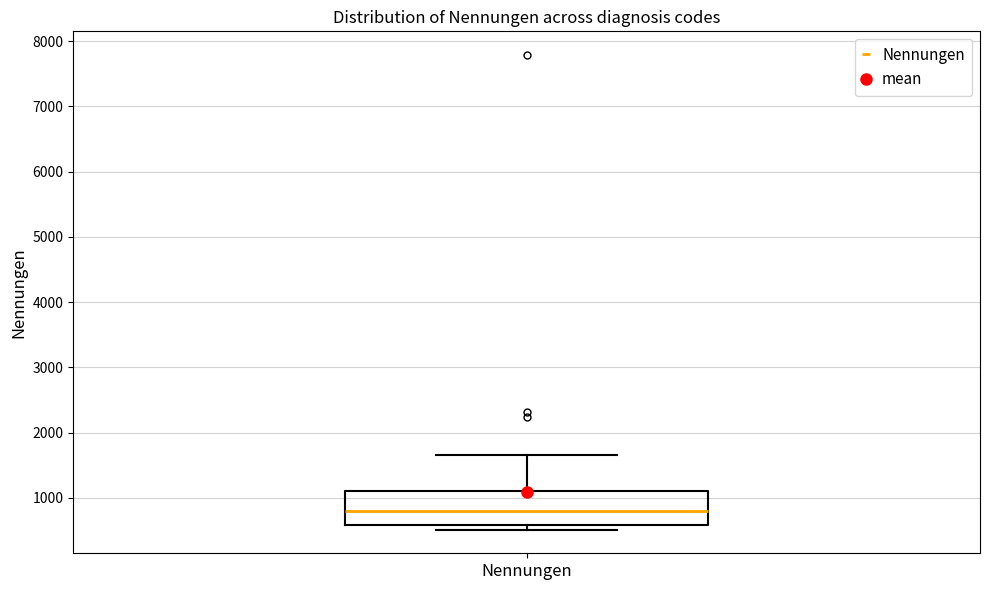

Read this box plot against the y-axis: the position of the median line, the range covered by the box, and the ends of both whiskers. The values are not printed on the chart, so give them approximately, as read against the axis.

median 800, box 600 to 1100, whiskers 500 to 1700